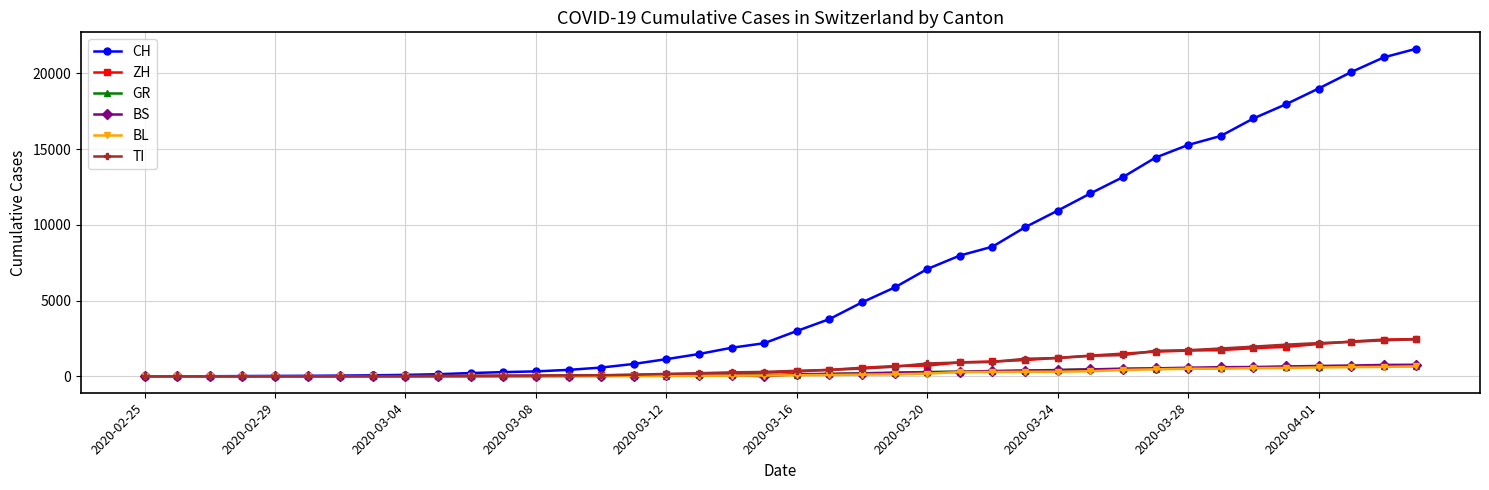

What is the maximum value shown in the chart?

21617